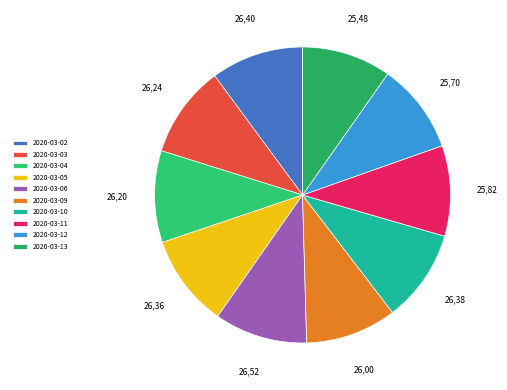

The 2020-03-11 slice represents 10% of the pie. True or false?

True